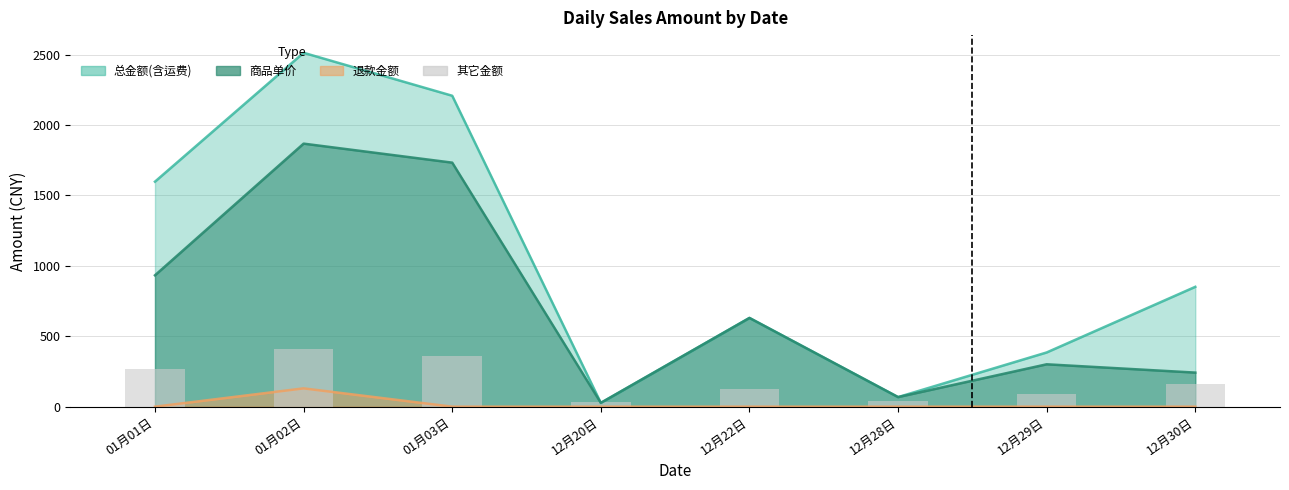

Are the bars horizontal?

No